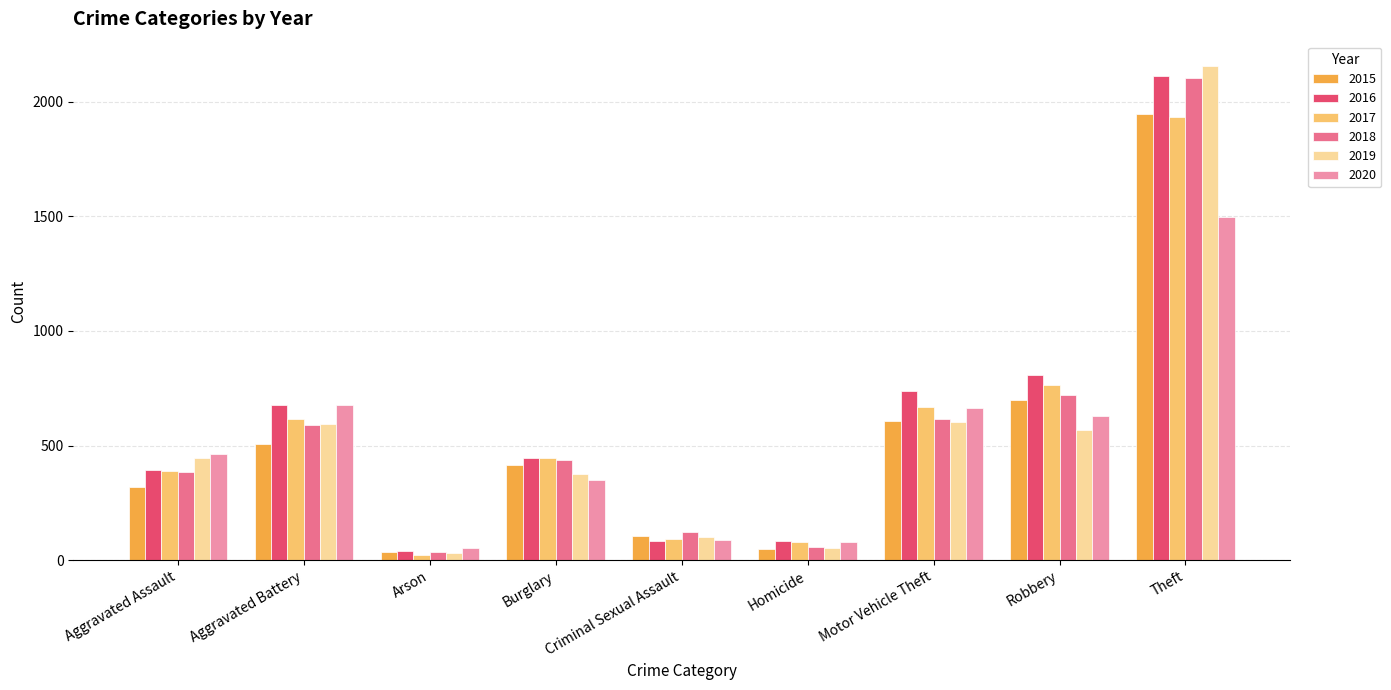

Is the value of 2015 at Homicide greater than the value of 2019 at Theft?

No